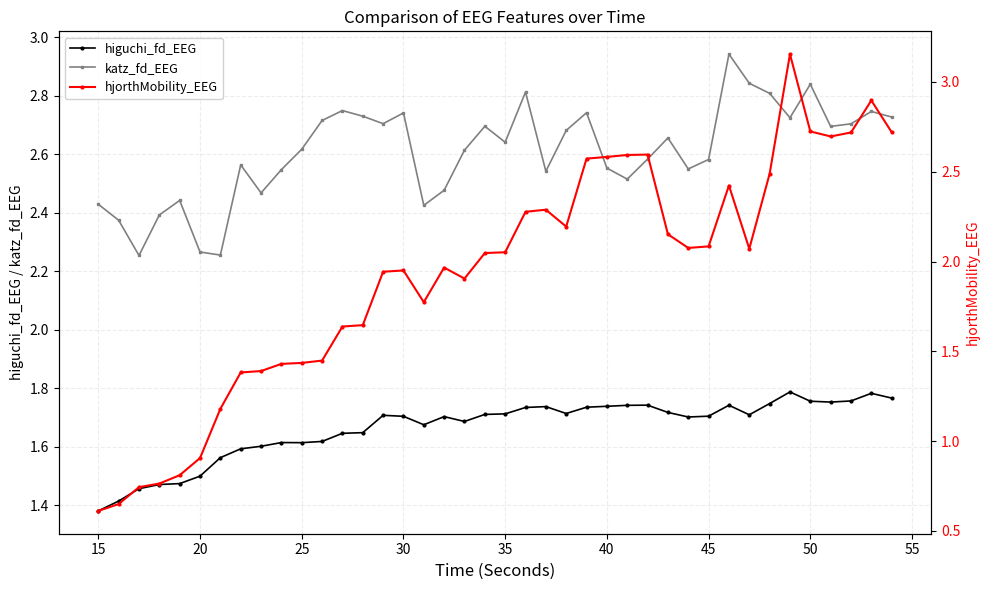

True or false: katz_fd_EEG has more than 2 interior local peaks.

True